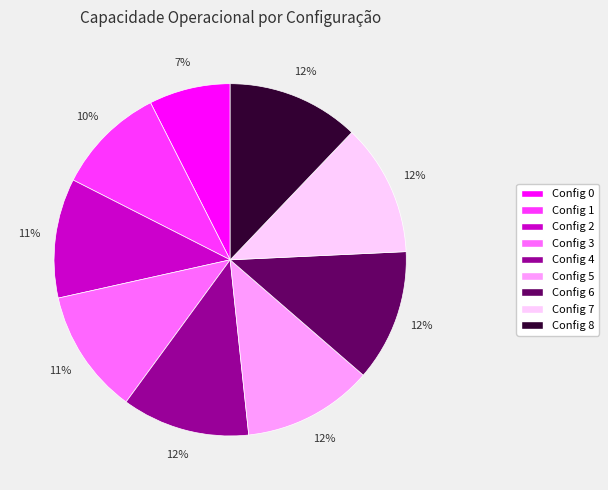

Is there any slice that represents more than half of the pie?

No